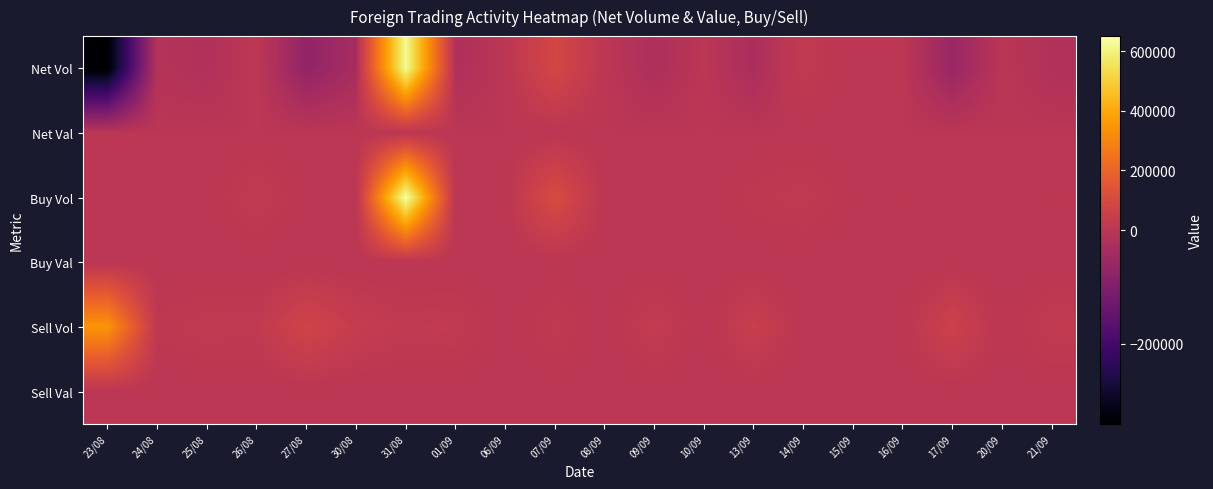

Reading right to left, transcribe all the data shown in this chart.

Net Vol: 21/09=-18531.0	20/09=-289.0	17/09=-58700.0	16/09=2100.0	15/09=600.0	14/09=20600.0	13/09=-30000.0	10/09=900.0	09/09=-24600.0	08/09=3000.0	07/09=88500.0	06/09=171.0	01/09=-21900.0	31/08=629800.0	30/08=-35000.0	27/08=-71200.0	26/08=5425.0	25/08=-18800.0	24/08=-10900.0	23/08=-341000.0
Net Val: 21/09=-0.5	20/09=-0.0	17/09=-1.6	16/09=0.1	15/09=0.0	14/09=0.5	13/09=-0.8	10/09=0.0	09/09=-0.7	08/09=0.1	07/09=2.4	06/09=0.0	01/09=-0.6	31/08=17.3	30/08=-1.0	27/08=-2.0	26/08=0.2	25/08=-0.5	24/08=-0.3	23/08=-9.4
Buy Vol: 21/09=5582.0	20/09=711.0	17/09=1500.0	16/09=5500.0	15/09=4300.0	14/09=21000.0	13/09=13800.0	10/09=900.0	09/09=4500.0	08/09=3300.0	07/09=108500.0	06/09=500.0	01/09=700.0	31/08=650000.0	30/08=0.0	27/08=1800.0	26/08=25125.0	25/08=2200.0	24/08=1700.0	23/08=3200.0
Buy Val: 21/09=0.1	20/09=0.0	17/09=0.0	16/09=0.1	15/09=0.1	14/09=0.5	13/09=0.4	10/09=0.0	09/09=0.1	08/09=0.1	07/09=2.9	06/09=0.0	01/09=0.0	31/08=17.9	30/08=0.0	27/08=0.1	26/08=0.7	25/08=0.1	24/08=0.1	23/08=0.1
Sell Vol: 21/09=24113.0	20/09=1000.0	17/09=60200.0	16/09=3400.0	15/09=3700.0	14/09=400.0	13/09=43800.0	10/09=0.0	09/09=29100.0	08/09=300.0	07/09=20000.0	06/09=329.0	01/09=22600.0	31/08=20200.0	30/08=35000.0	27/08=73000.0	26/08=19700.0	25/08=21000.0	24/08=12600.0	23/08=344200.0
Sell Val: 21/09=0.7	20/09=0.0	17/09=1.6	16/09=0.1	15/09=0.1	14/09=0.0	13/09=1.1	10/09=0.0	09/09=0.8	08/09=0.0	07/09=0.5	06/09=0.0	01/09=0.6	31/08=0.6	30/08=1.0	27/08=2.0	26/08=0.6	25/08=0.6	24/08=0.3	23/08=9.5